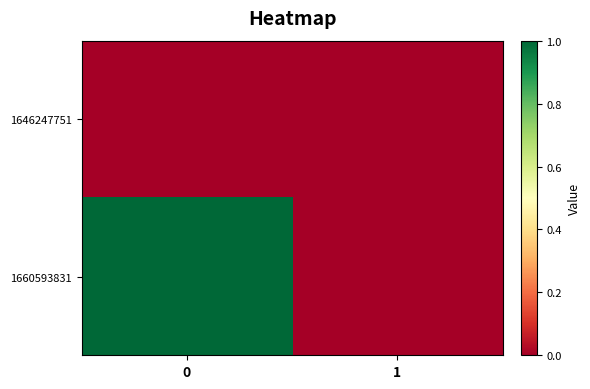

How many distinct data groups are displayed?

2